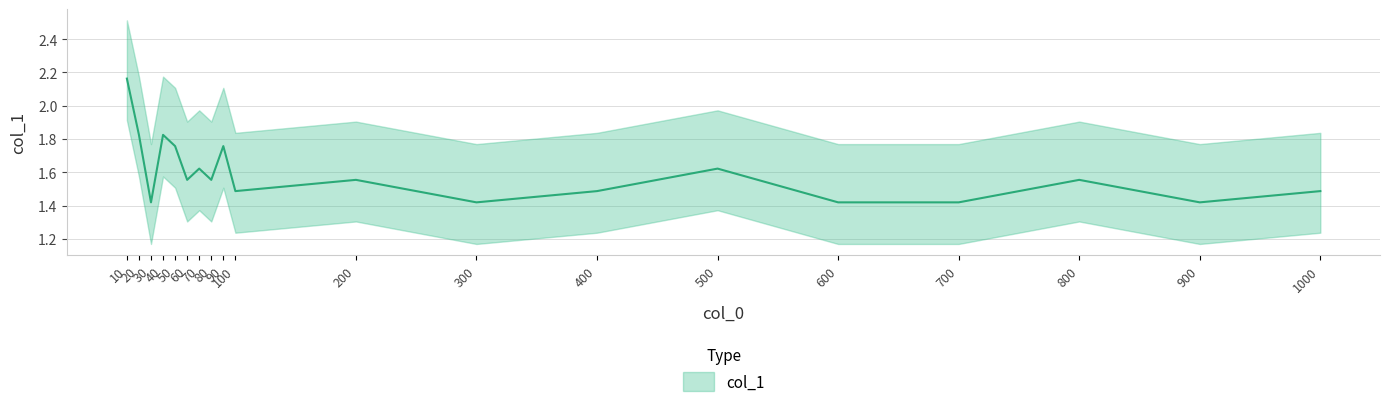

What is the difference between the second highest and second lowest values?

0.4